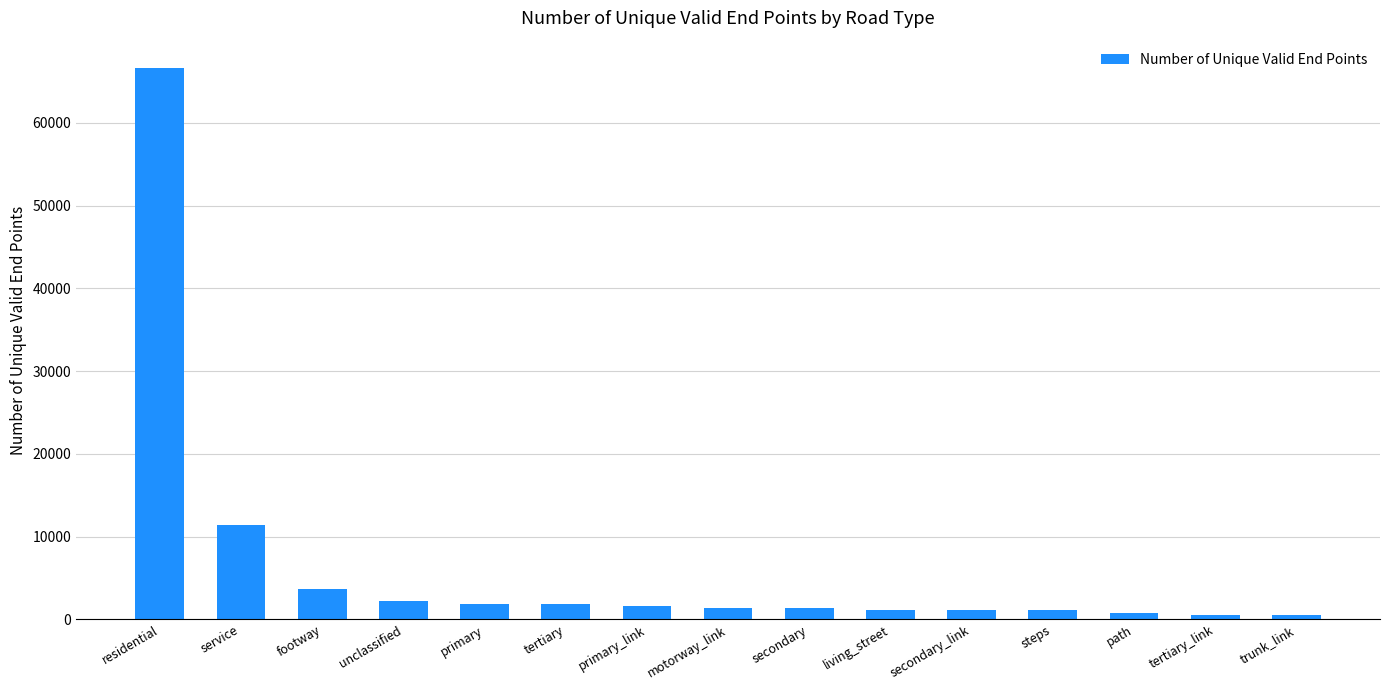

How many data points are less than 1396?

7